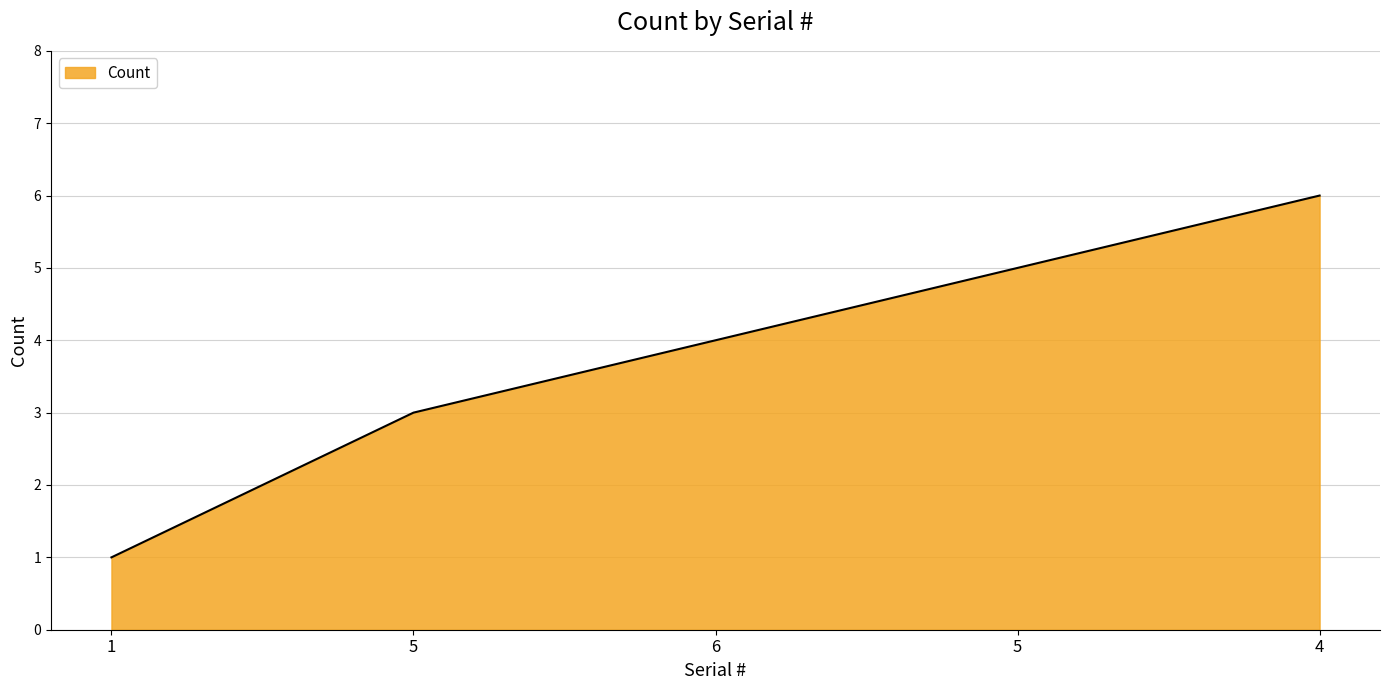

Which has a higher value, 5 or 1?

5